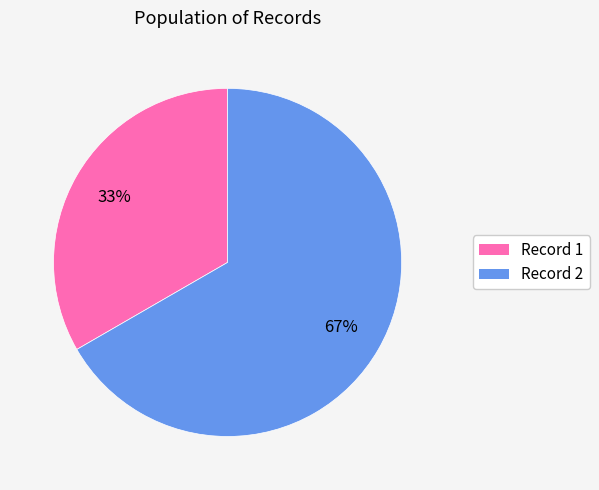

The Record 2 slice represents 67% of the pie. True or false?

True